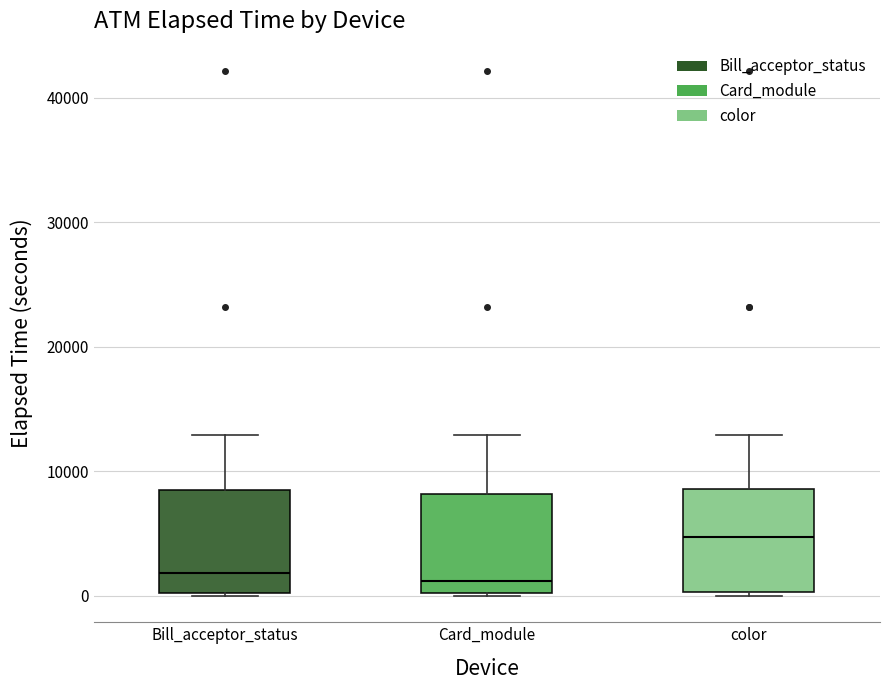

Reading left to right, read every box against the y-axis: the position of its median line, the range the box covers, and the ends of its whiskers. The values are not printed on the chart, so give them approximately, as read against the axis.

Bill_acceptor_status: median 2000, box 0 to 9000, whiskers 0 to 13000
Card_module: median 1000, box 0 to 8000, whiskers 0 to 13000
color: median 5000, box 0 to 9000, whiskers 0 to 13000